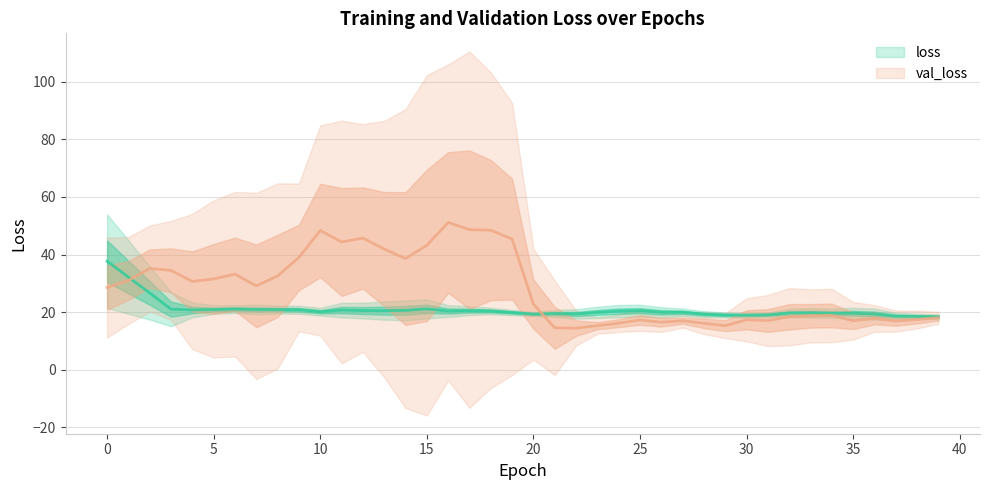

At which label does val_loss first exceed 28?

0